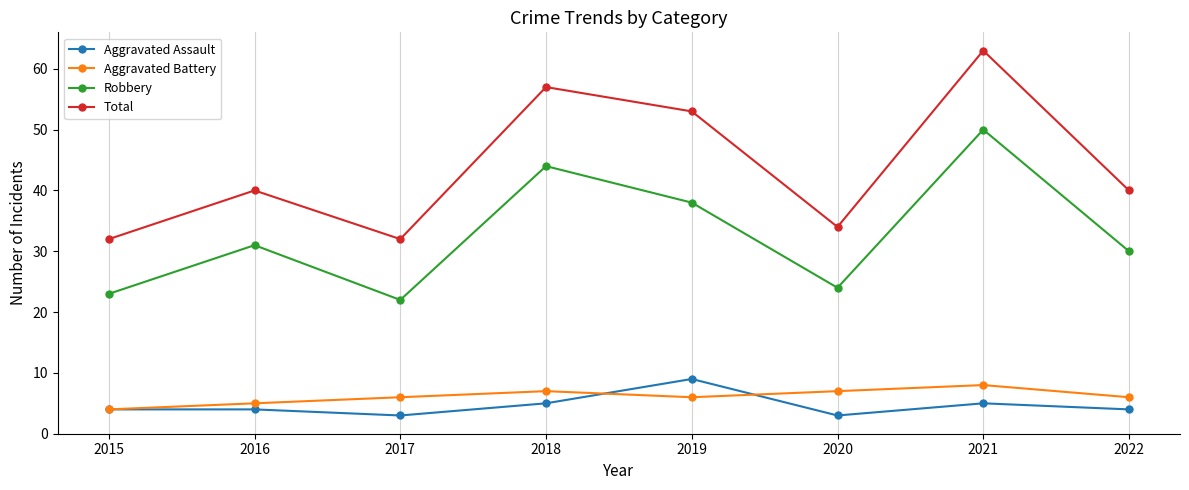

How many lines are shown in the chart?

4